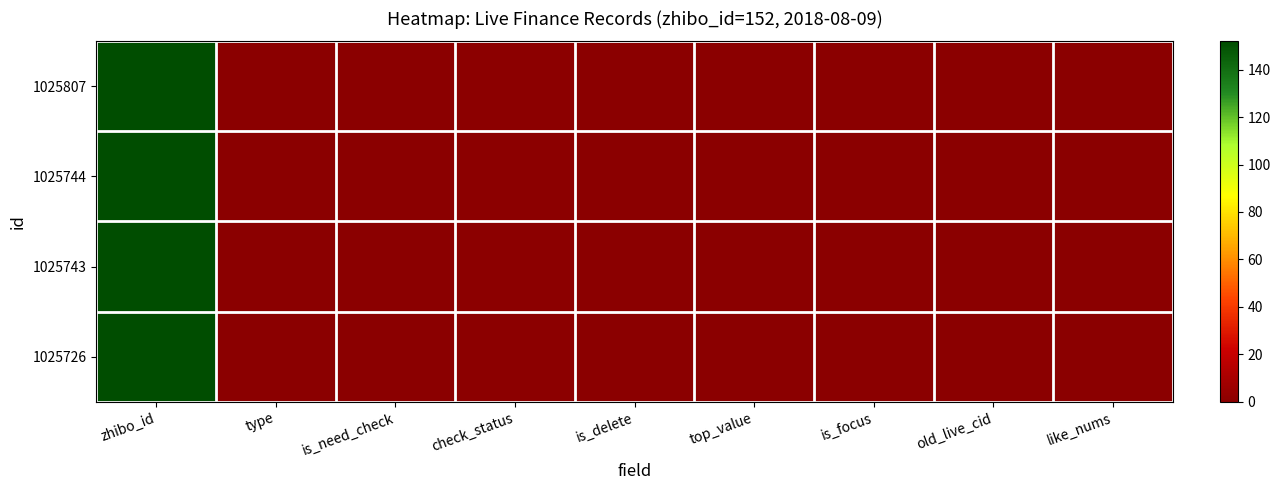

At how many categories does at least one series exceed 100?

1